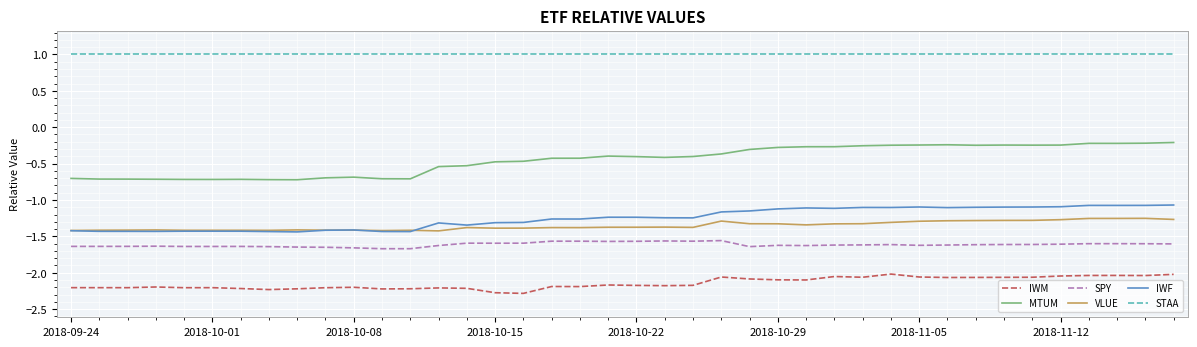

How many lines are shown in the chart?

6